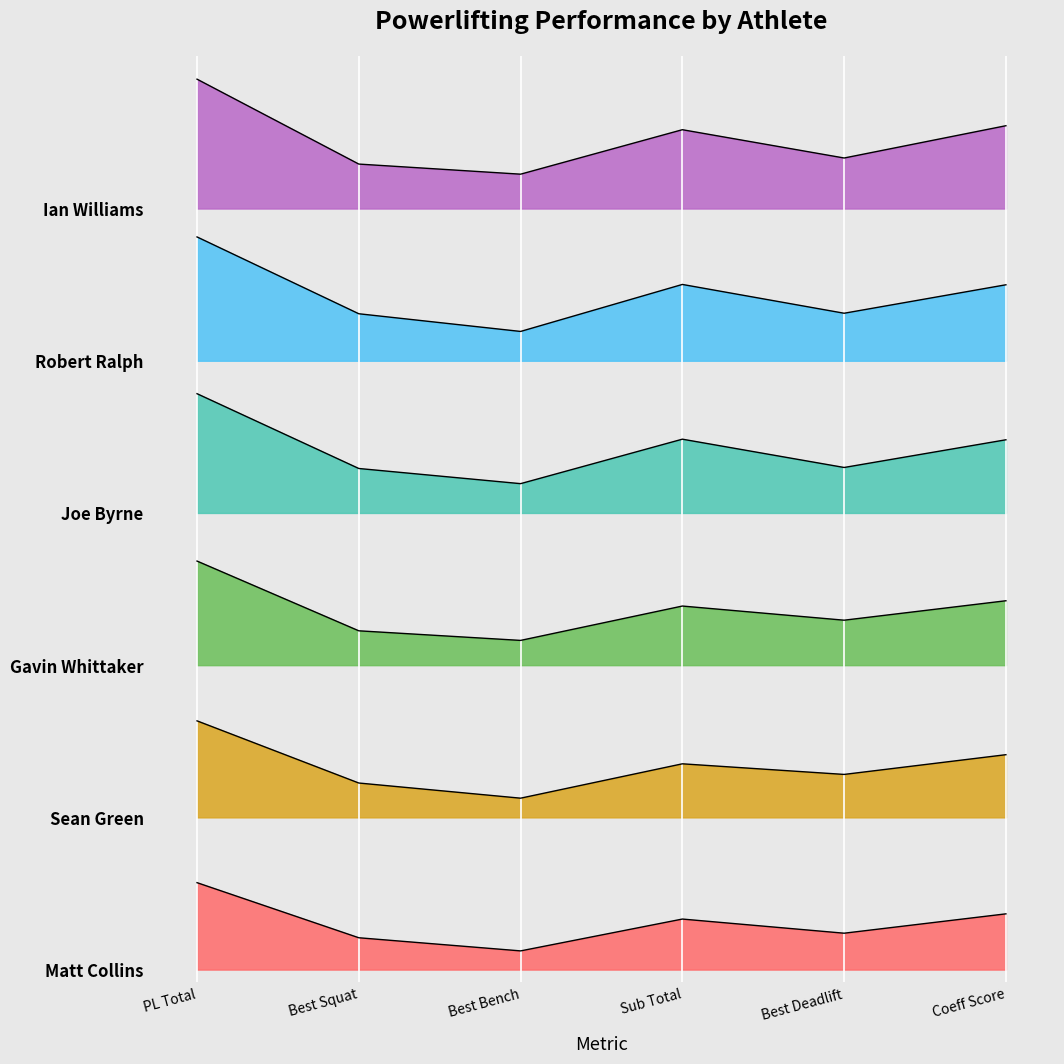

How many series are shown in this chart?

6